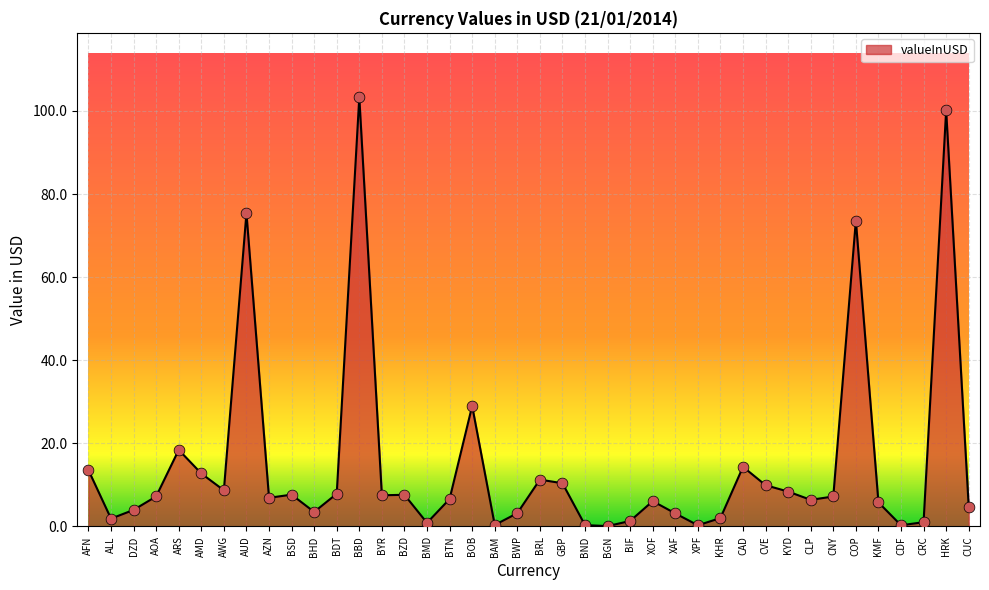

What is the ratio of the value at XOF to the value at AFN?

0.4